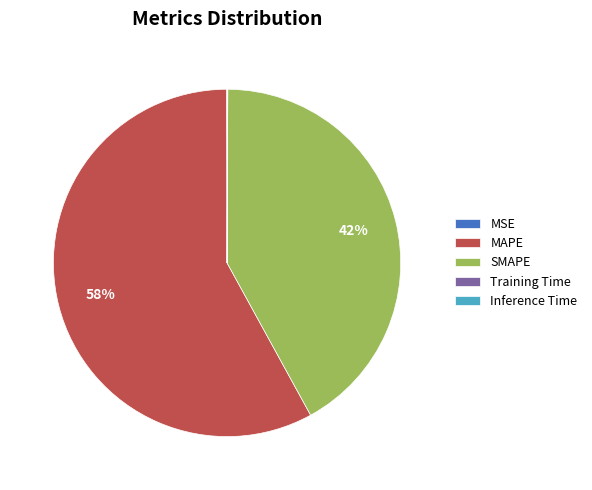

To the nearest percent, what is the average slice percentage?

20%